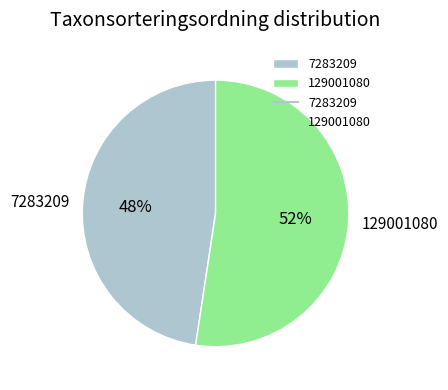

Rank the categories by value from highest to lowest.

129001080, 7283209